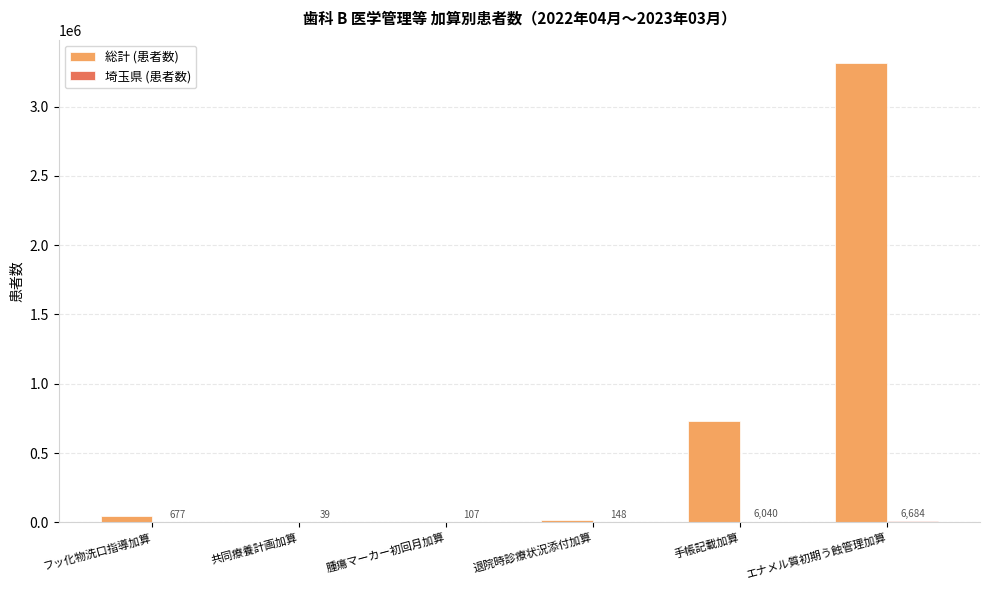

At which category is the sum across all series the highest?

エナメル質初期う蝕管理加算